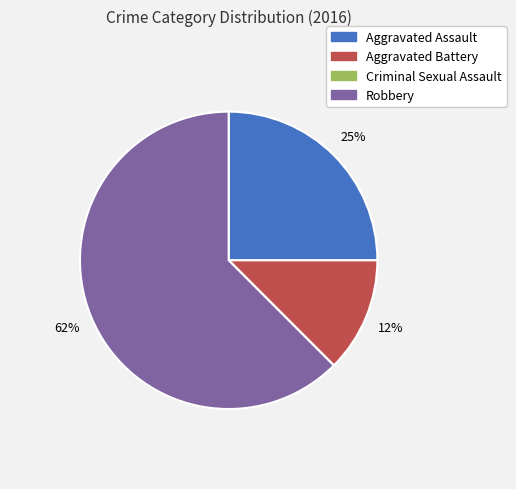

To the nearest percent, what is the average slice percentage?

25%